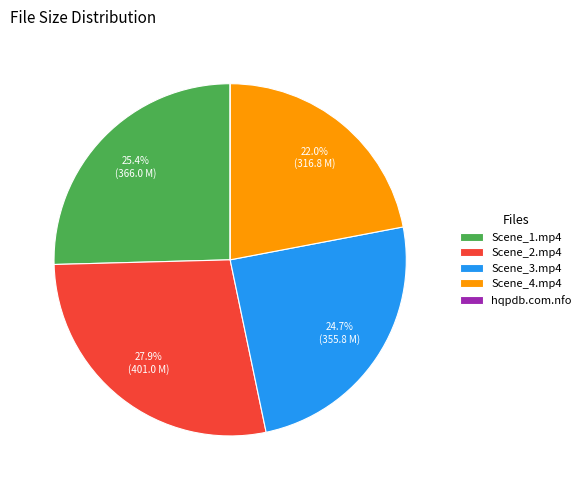

Does Scene_2.mp4 account for over 50% of the chart?

No